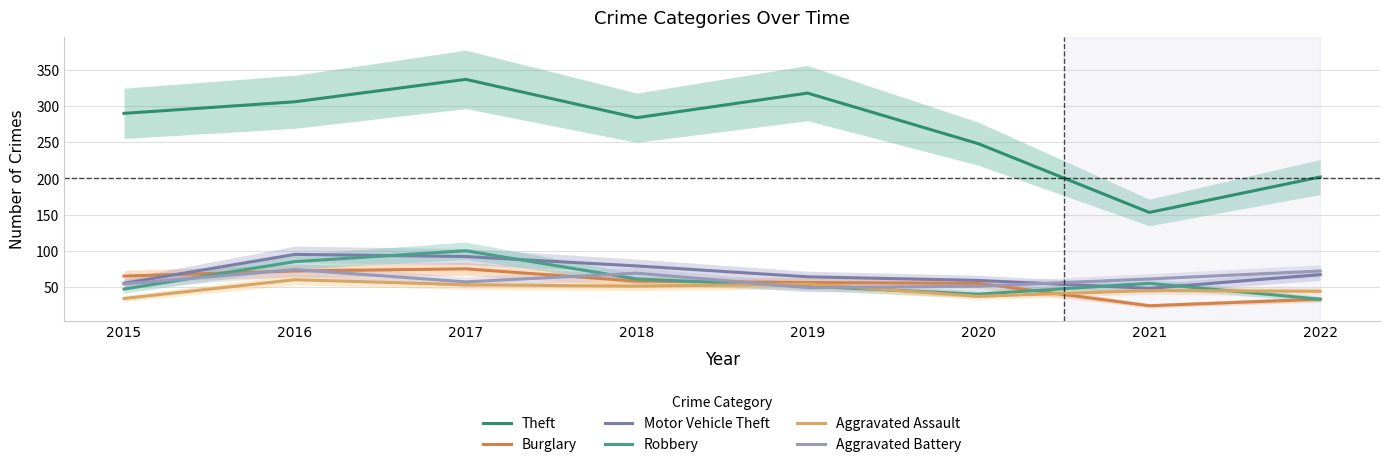

What is the difference between the second highest and second lowest values in the Robbery series?

45